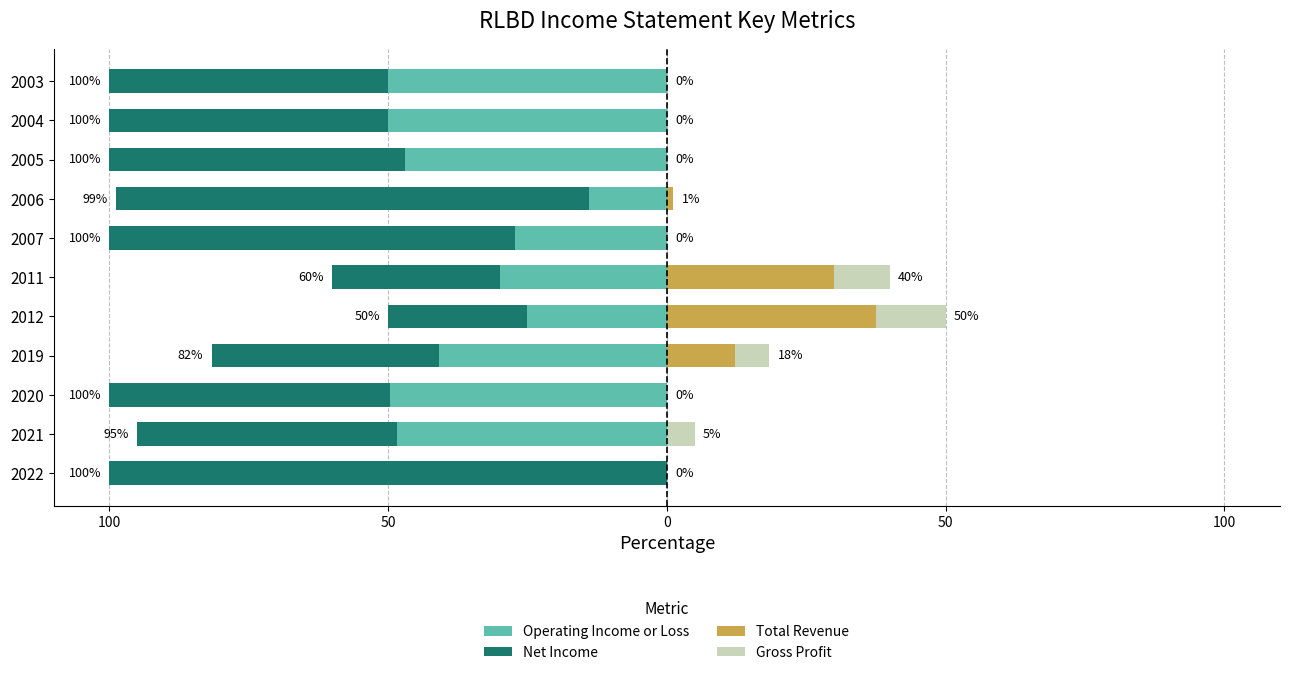

What is the difference between the maximum and minimum values in the Operating Income or Loss series?

50.0